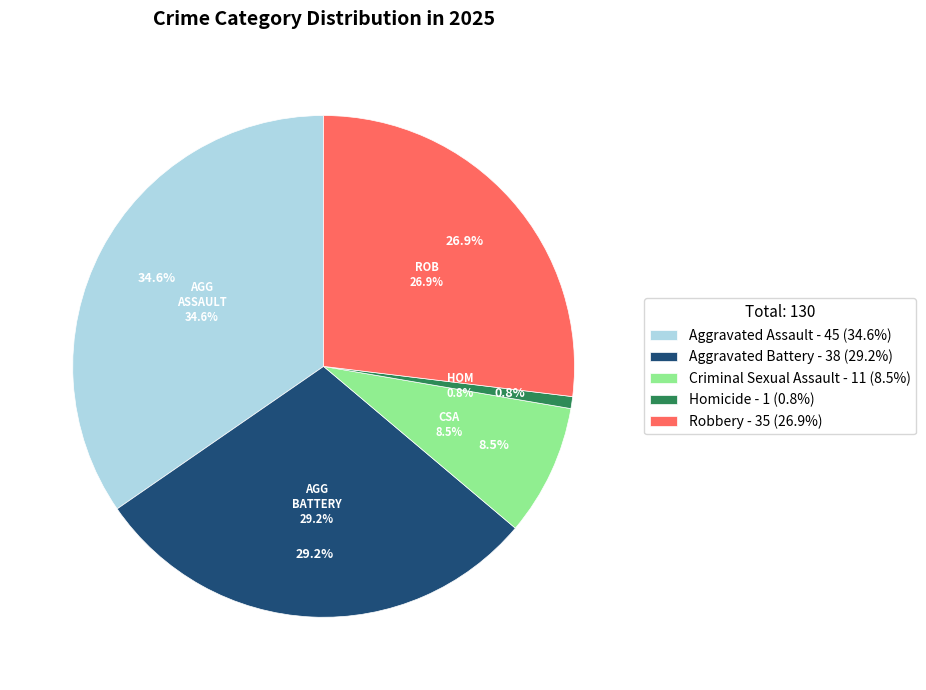

Between Homicide and Aggravated Assault, which is larger?

Aggravated Assault